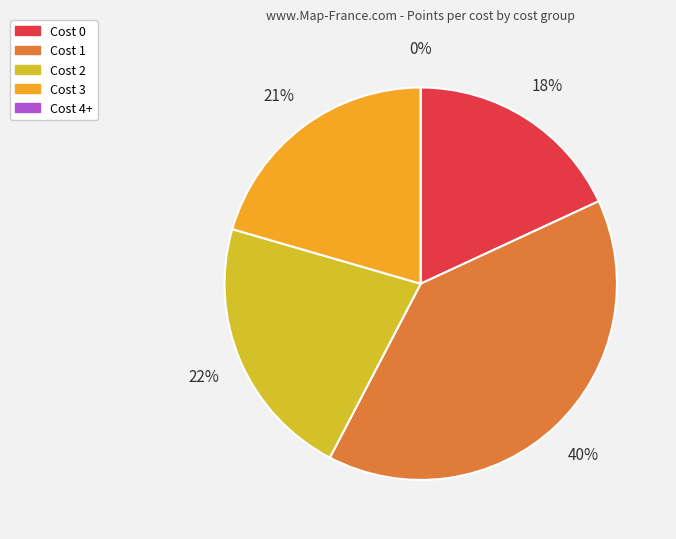

Does 1 represent more than half of the total?

No